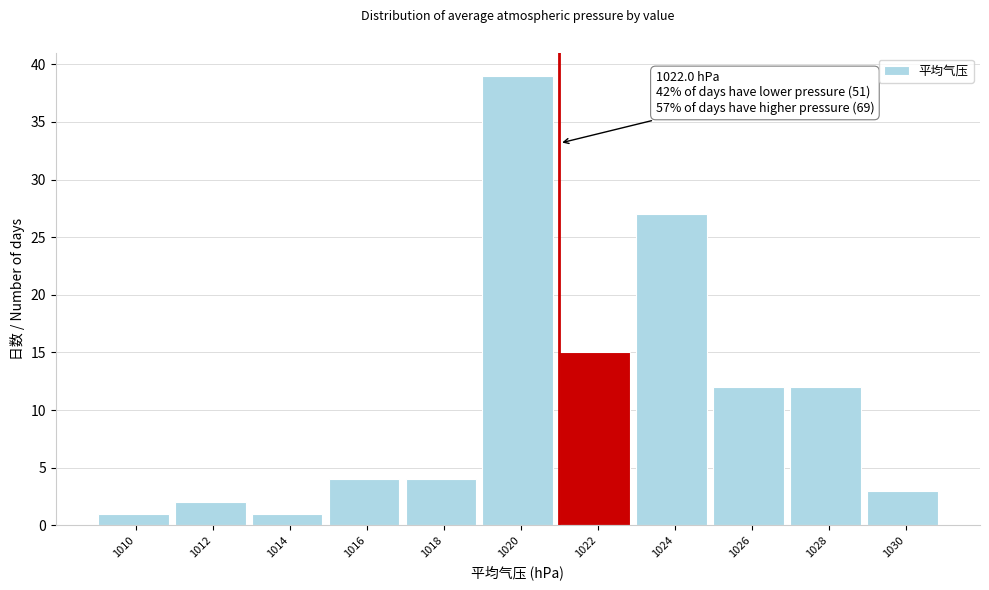

Reading left to right, what are all the values shown in this chart?

1010=1	1012=2	1014=1	1016=4	1018=4	1020=39	1022=15	1024=27	1026=12	1028=12	1030=3